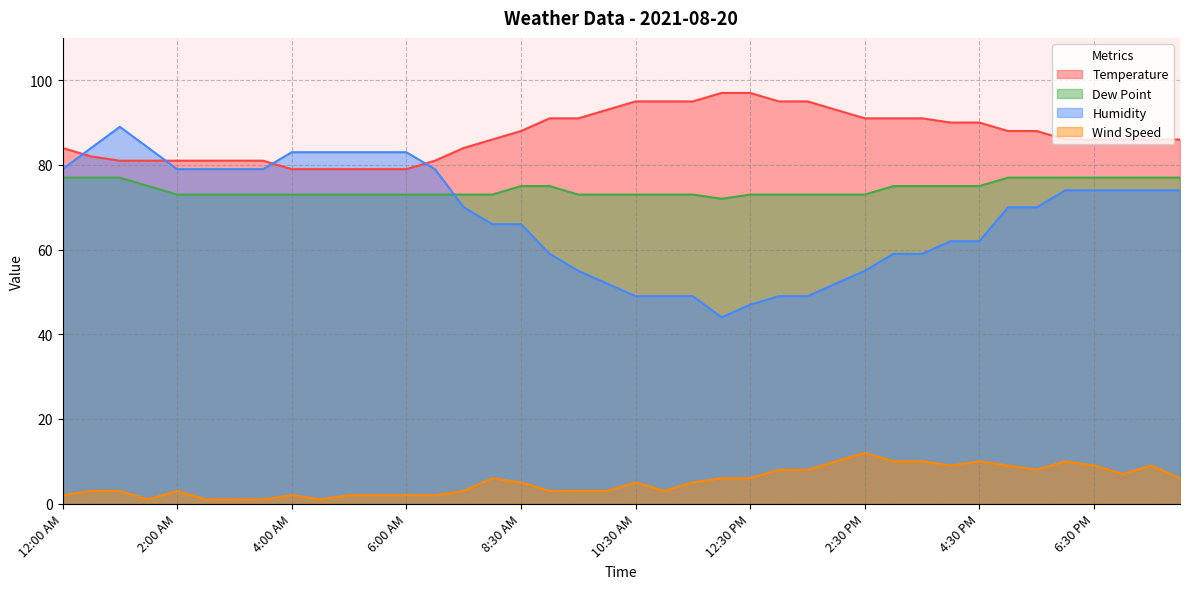

Rank the categories by Humidity value from lowest to highest.

12:00 PM, 12:30 PM, 10:30 AM, 11:00 AM, 11:30 AM, 1:00 PM, 1:30 PM, 10:00 AM, 2:00 PM, 9:30 AM, 2:30 PM, 9:00 AM, 3:00 PM, 3:30 PM, 4:00 PM, 4:30 PM, 8:00 AM, 8:30 AM, 7:00 AM, 5:00 PM, 5:30 PM, 6:00 PM, 6:30 PM, 7:00 PM, 7:30 PM, 8:00 PM, 12:00 AM, 2:00 AM, 2:30 AM, 3:00 AM, 3:30 AM, 6:30 AM, 4:00 AM, 4:30 AM, 5:00 AM, 5:30 AM, 6:00 AM, 12:30 AM, 1:30 AM, 1:00 AM